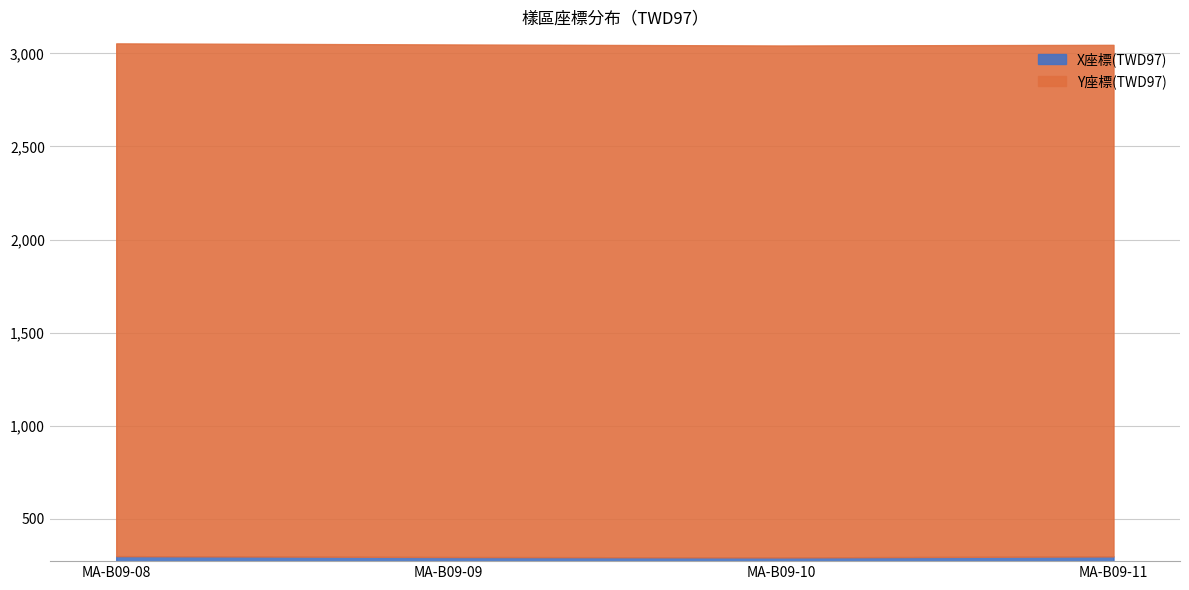

What is the ratio of the value at MA-B09-08 to the value at MA-B09-11?

1.0